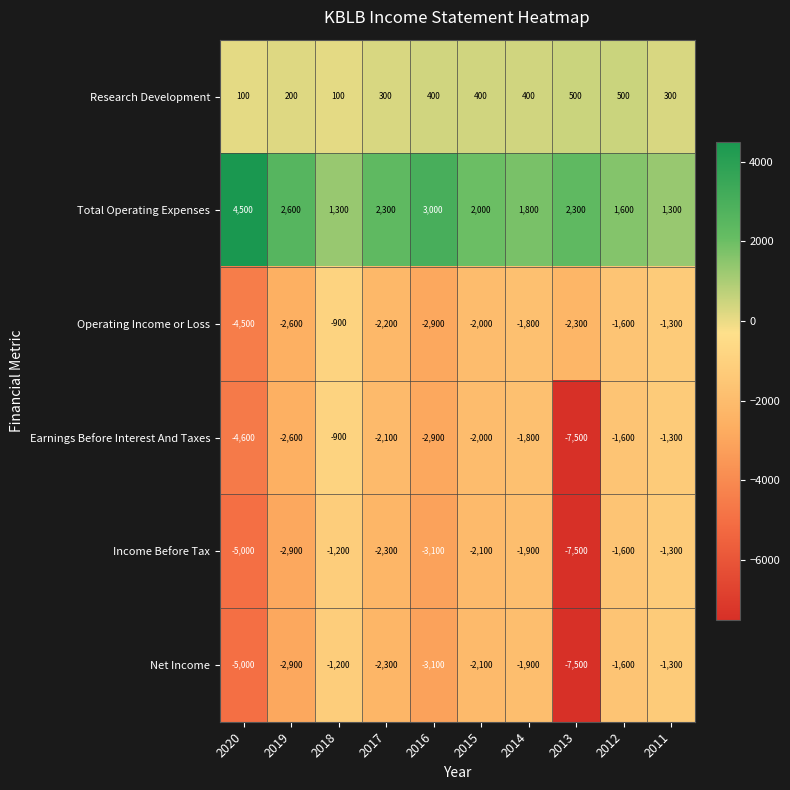

At which label is Operating Income or Loss closest to -2700?

2019